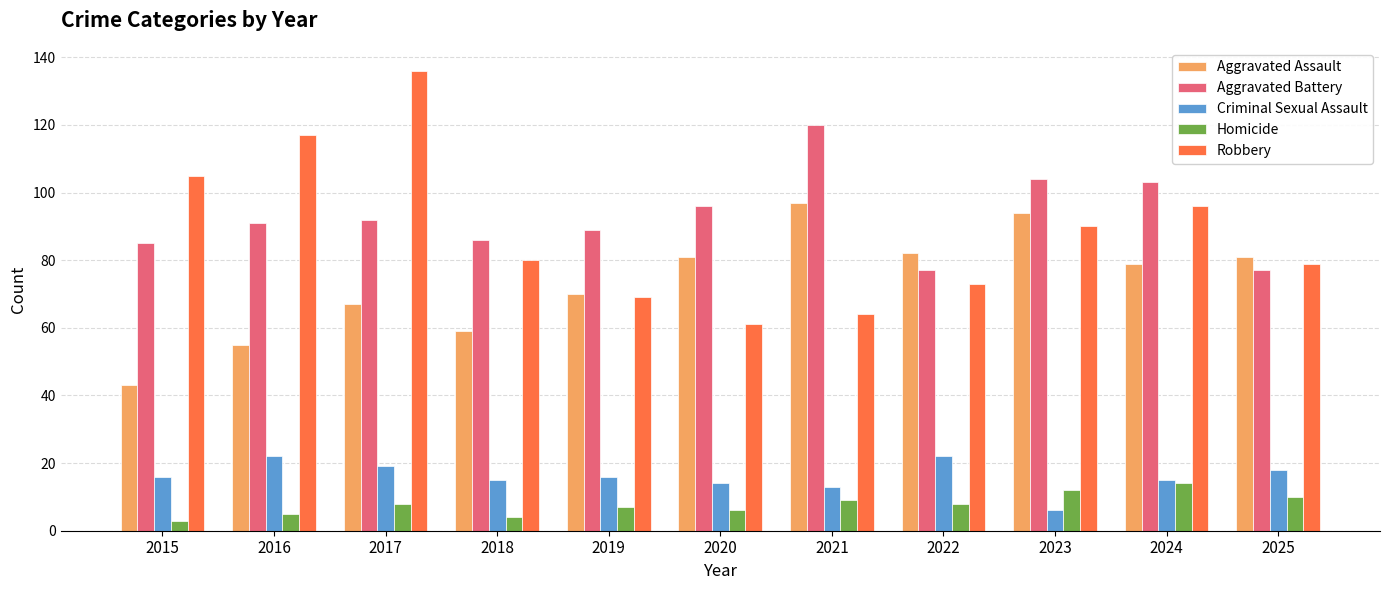

Which series has the largest total across all categories?

Aggravated Battery